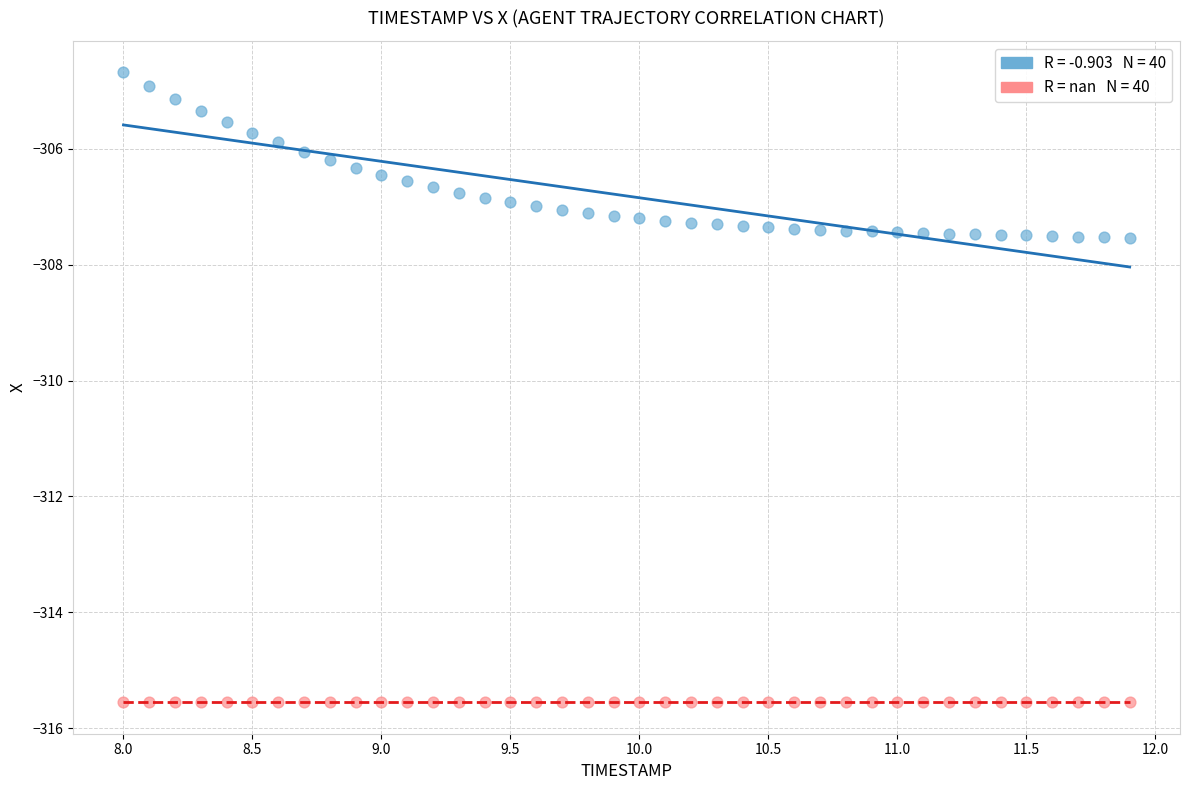

How many data points are displayed?

80